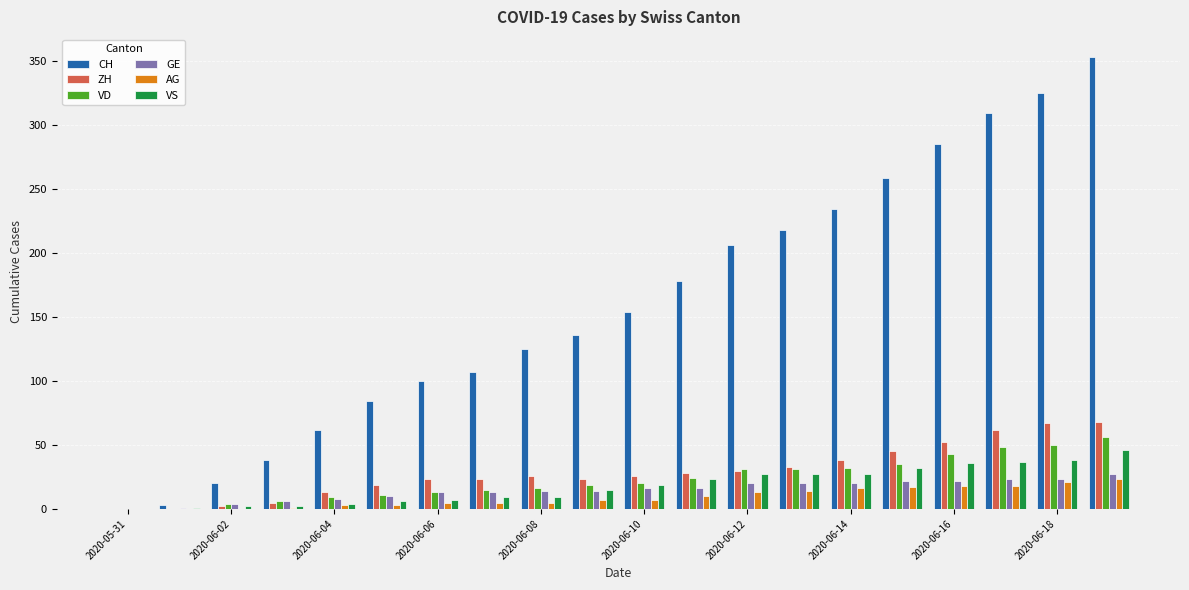

Which series has the largest range (max minus min)?

CH